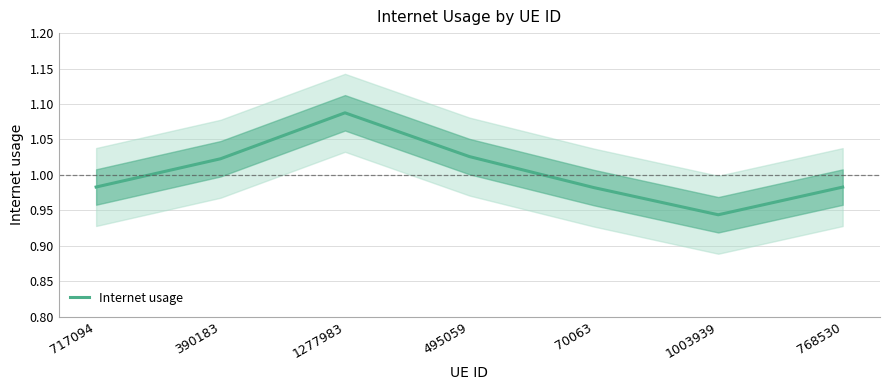

At which category does the chart reach its minimum across all series?

1003939